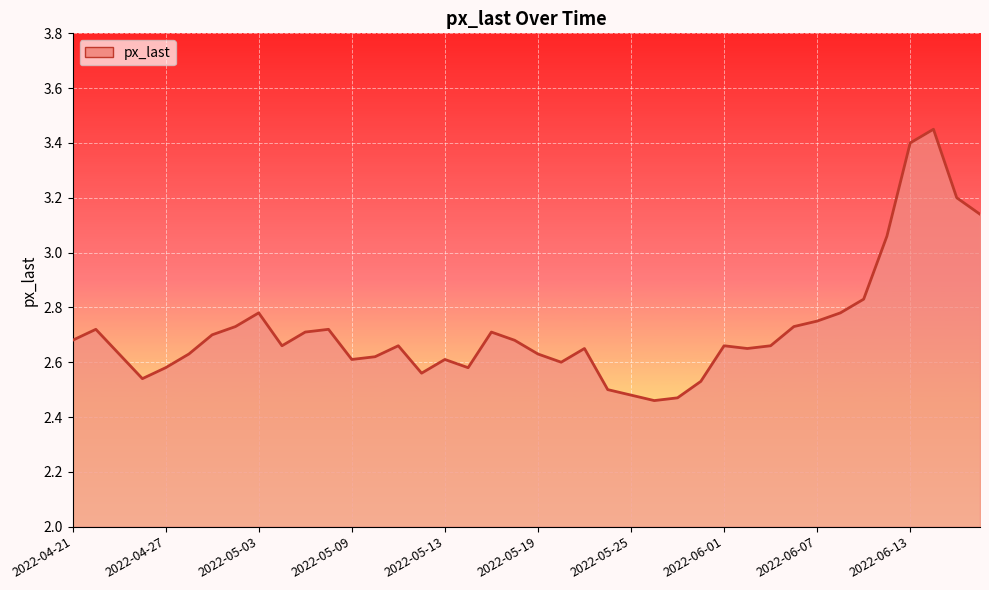

What is the difference between the maximum and minimum values?

1.0